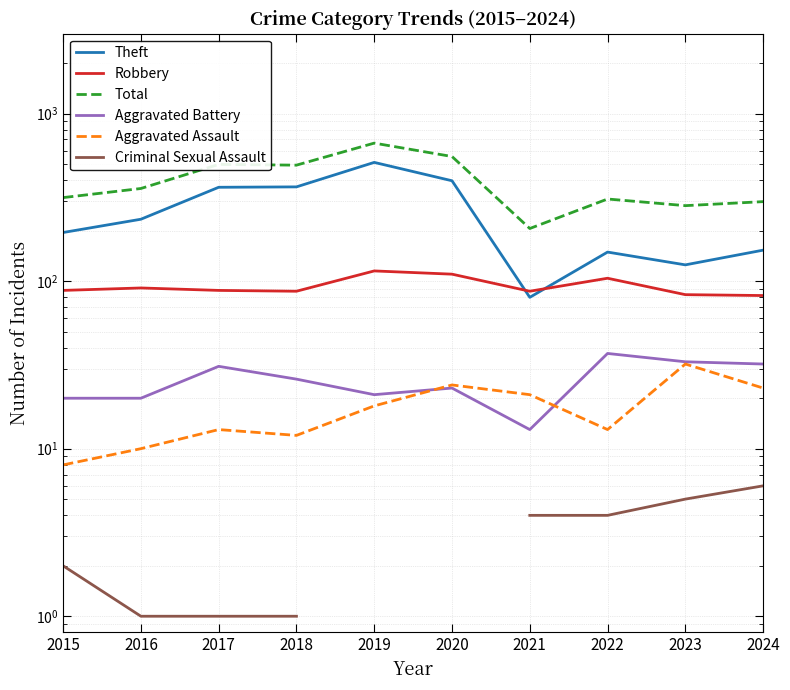

What is the difference between the highest and lowest values at 2024?

292.0